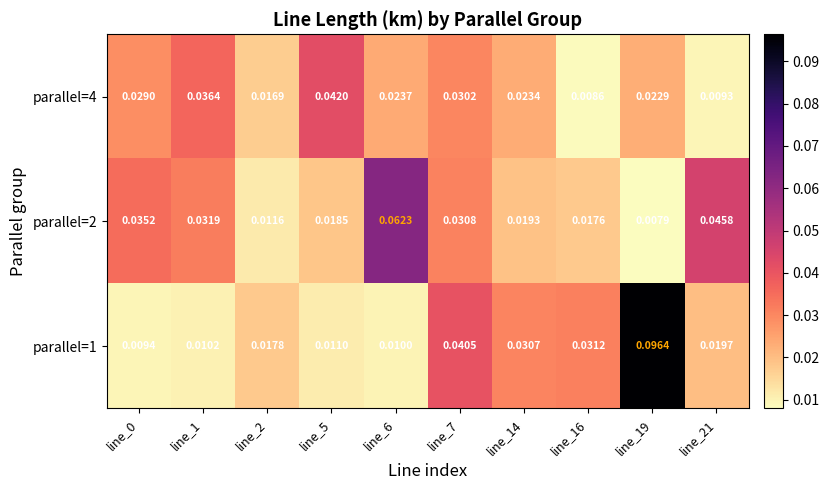

Is the value of parallel=2 at line_1 greater than the value of parallel=4 at line_14?

Yes